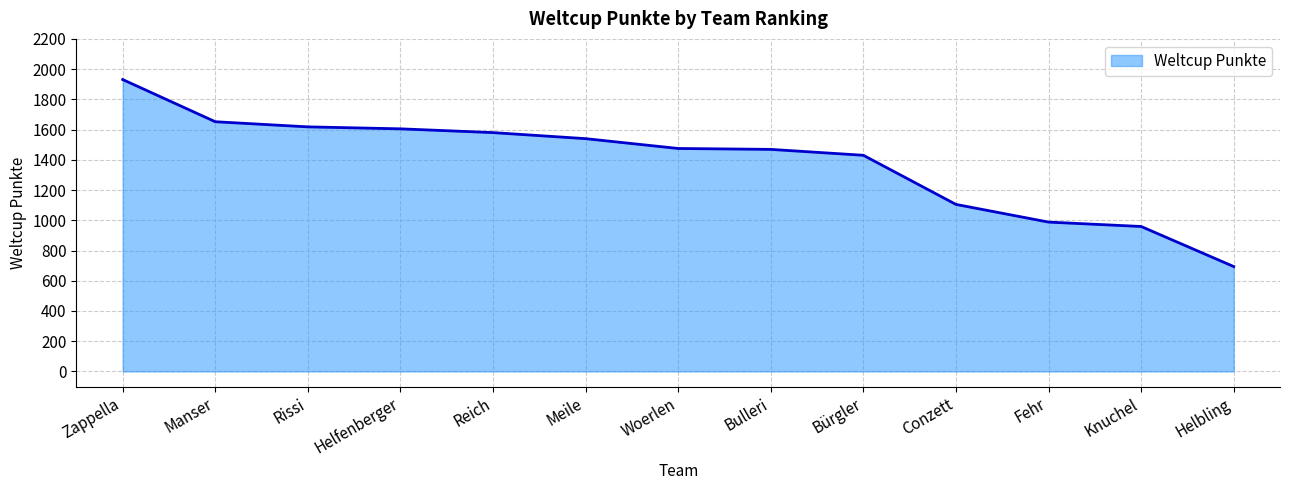

What value does the data have at Zappella?

1931